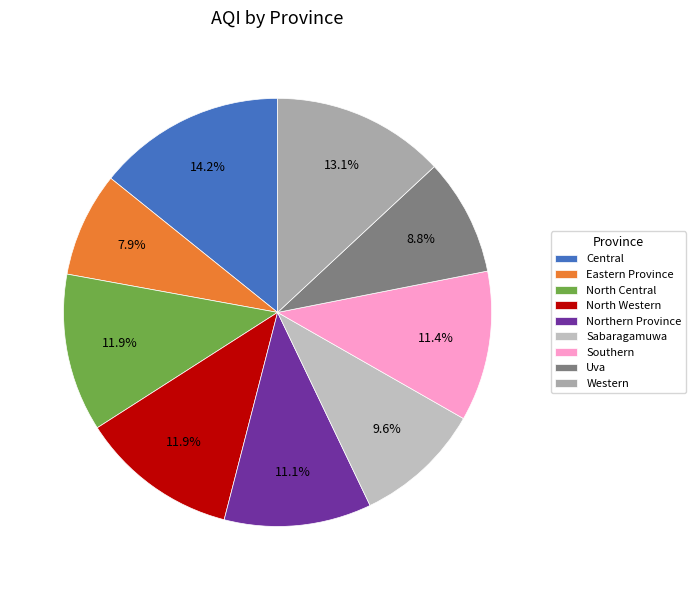

True or false: North Western accounts for 22% of the total.

False